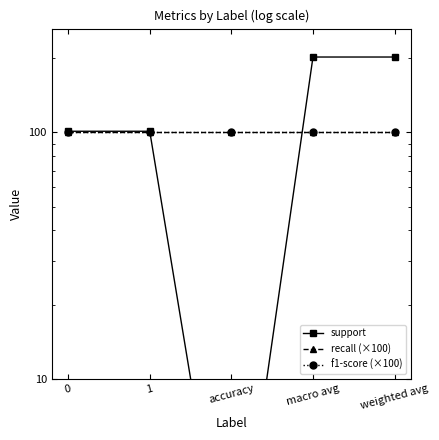

Where do support and recall (×100) first cross each other?

1 and accuracy